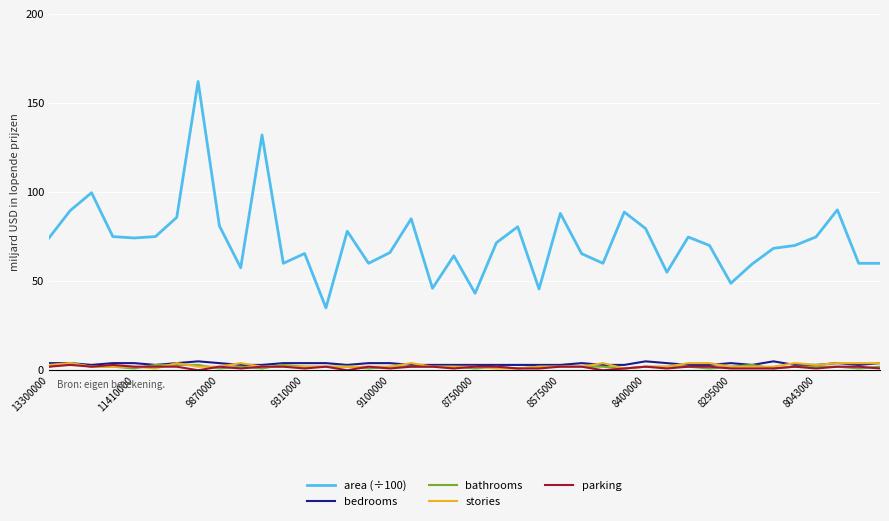

Is this an area chart (filled region under the line)?

No